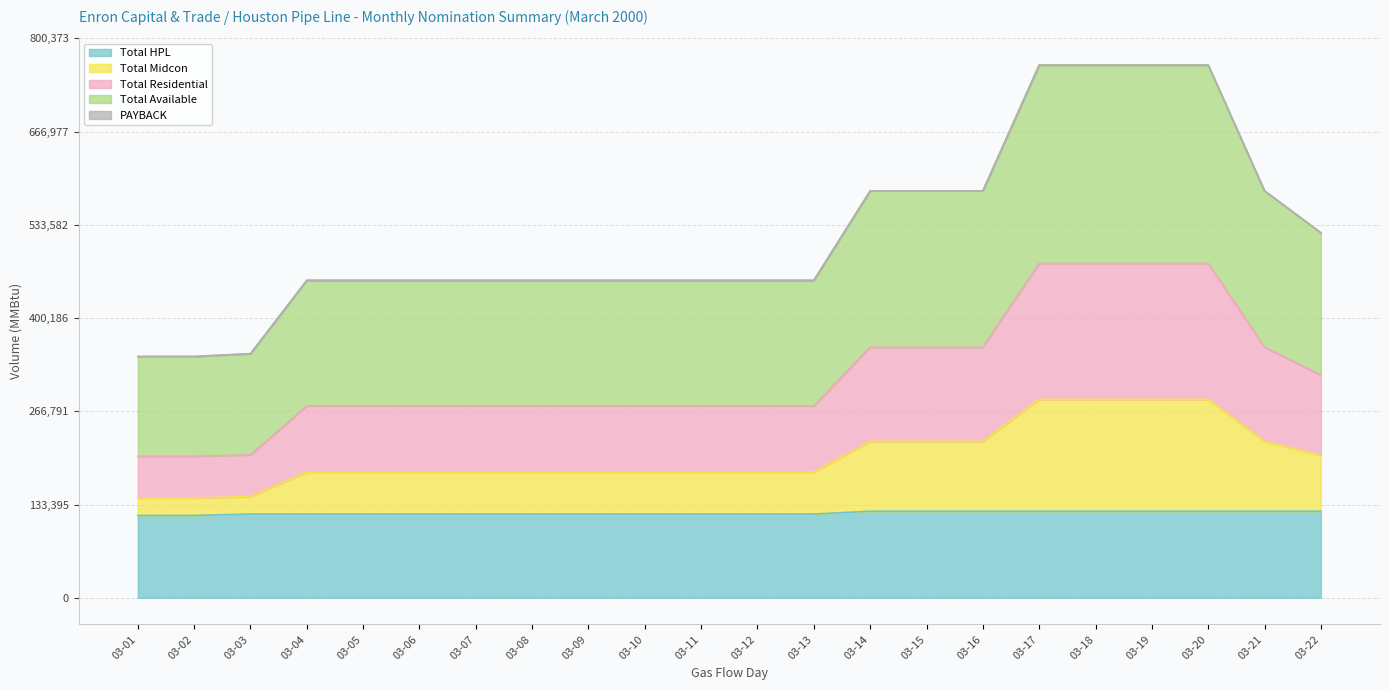

What is the minimum value for Total HPL?

117800